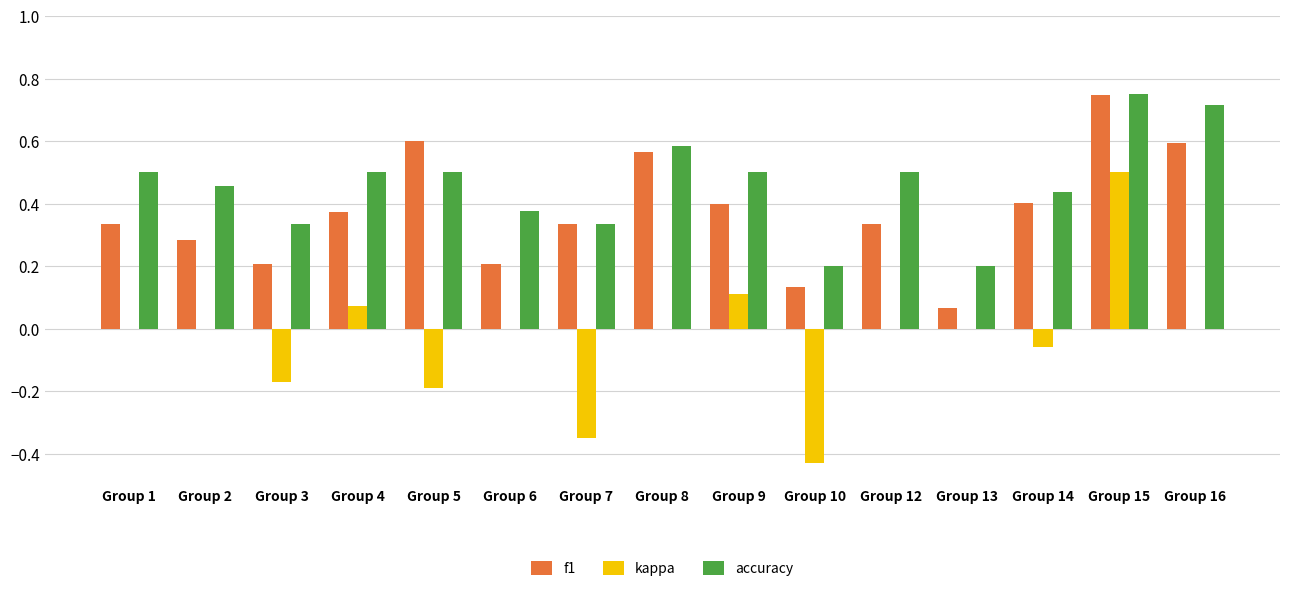

What is the sum of all f1 values?

5.6